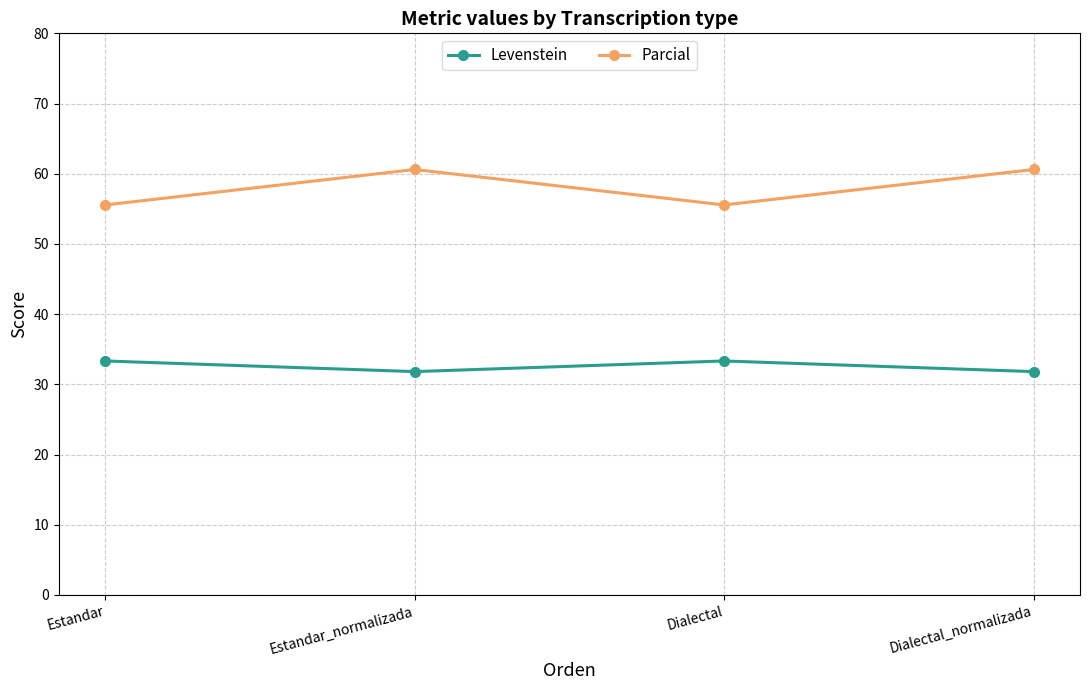

The value of Levenstein at Dialectal is 47.9. True or false?

False